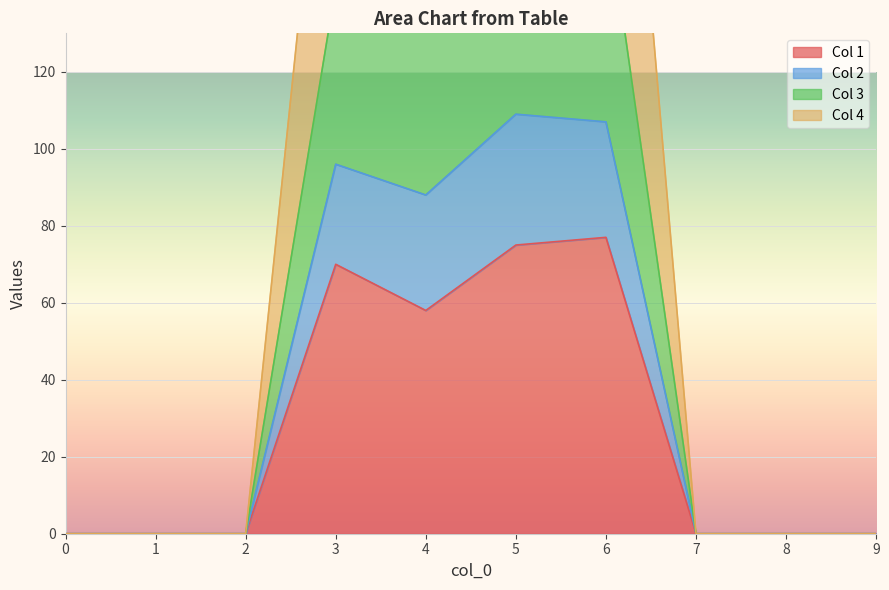

The Col 1 series shows 47 at 7. True or false?

False